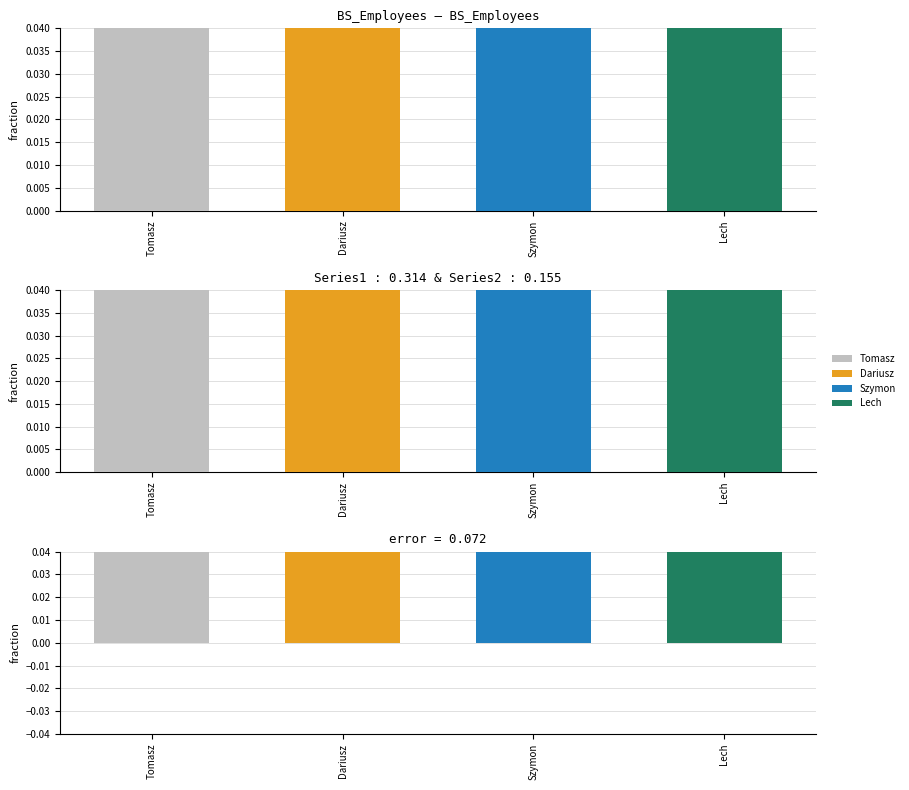

Reading left to right, list all the values displayed in this chart.

Tomasz=0.1	Dariusz=0.2	Szymon=0.3	Lech=0.4